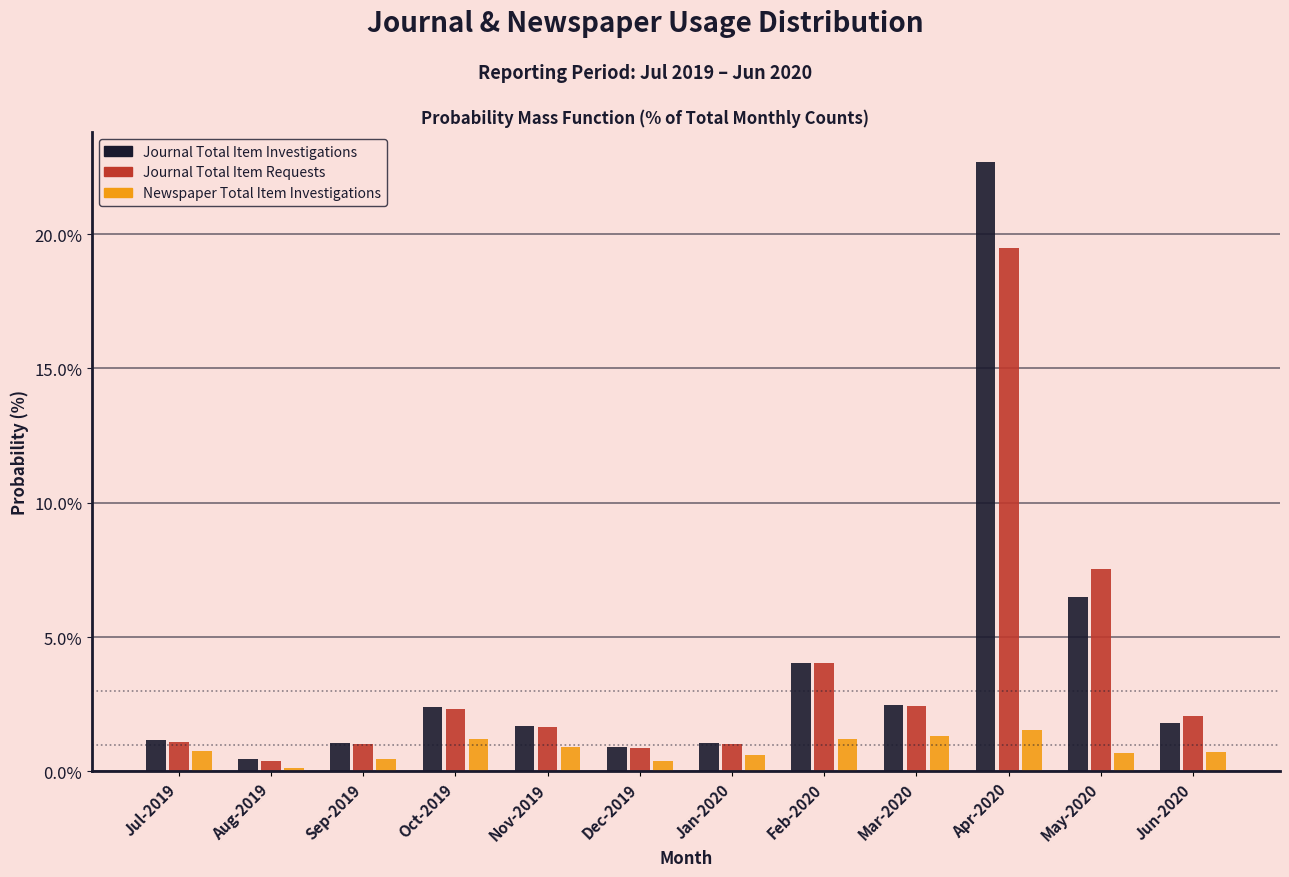

What is the difference between the second highest and second lowest values in the Journal Total Item Requests series?

6.7